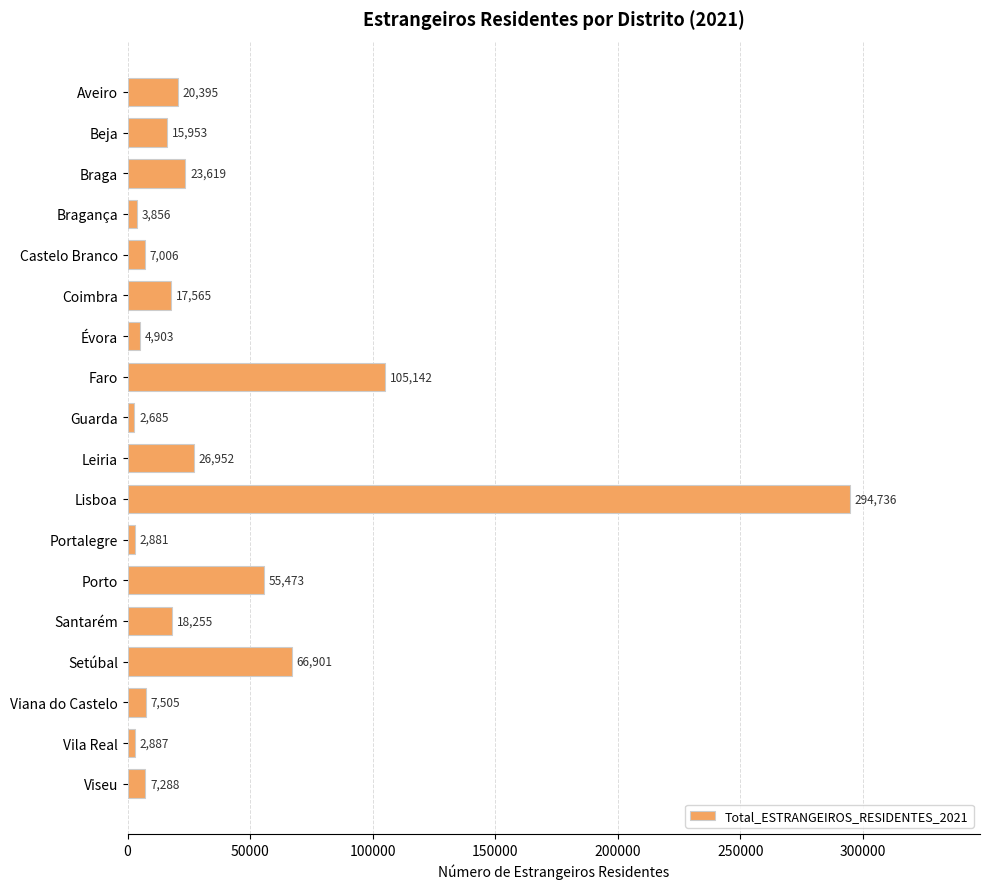

The value at Aveiro is 20395. True or false?

True